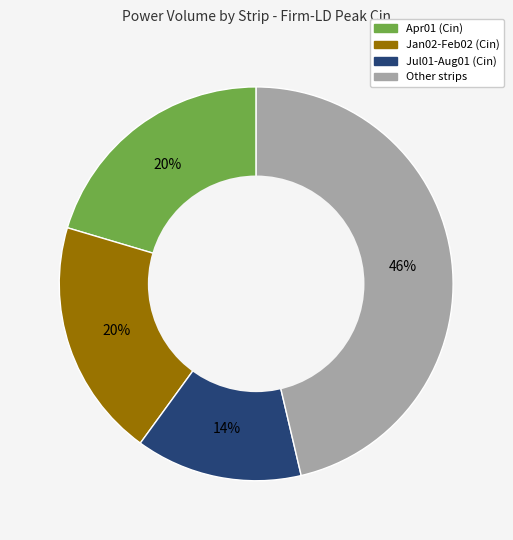

To the nearest percent, what is the average slice percentage?

25%